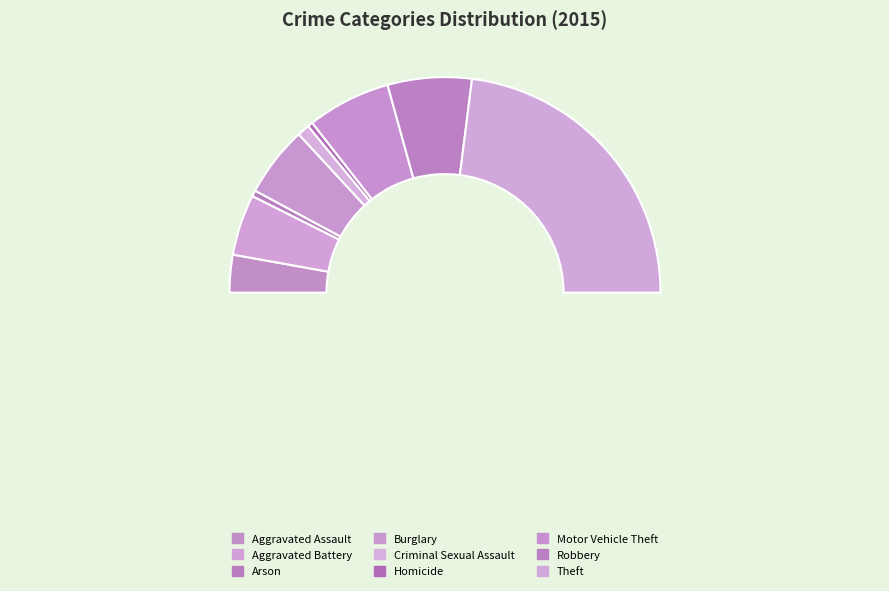

Which category has the smallest portion of the pie?

Homicide